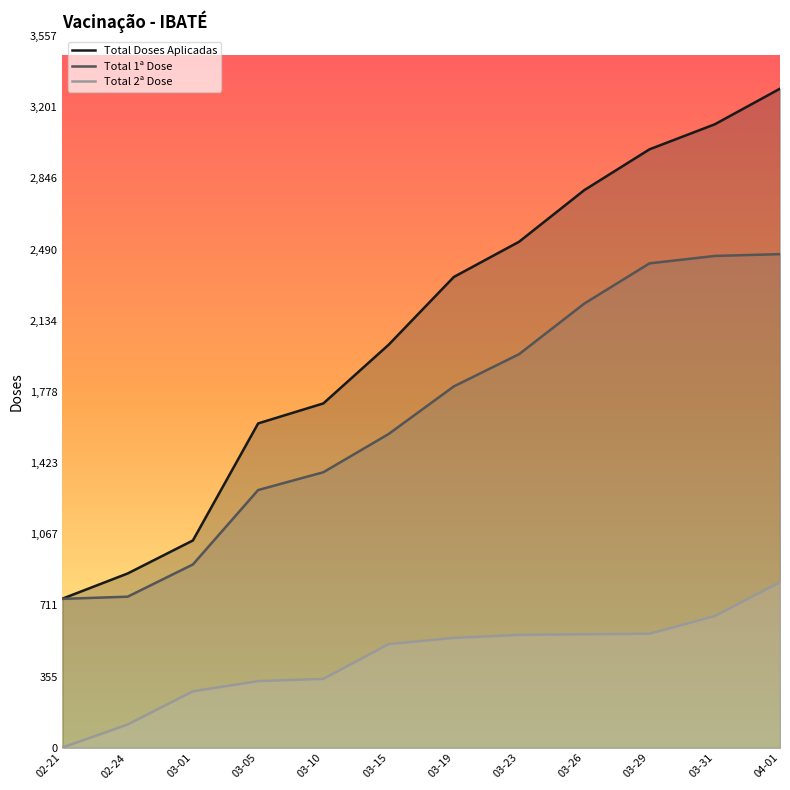

Which label corresponds to the largest value in the chart?

04-01